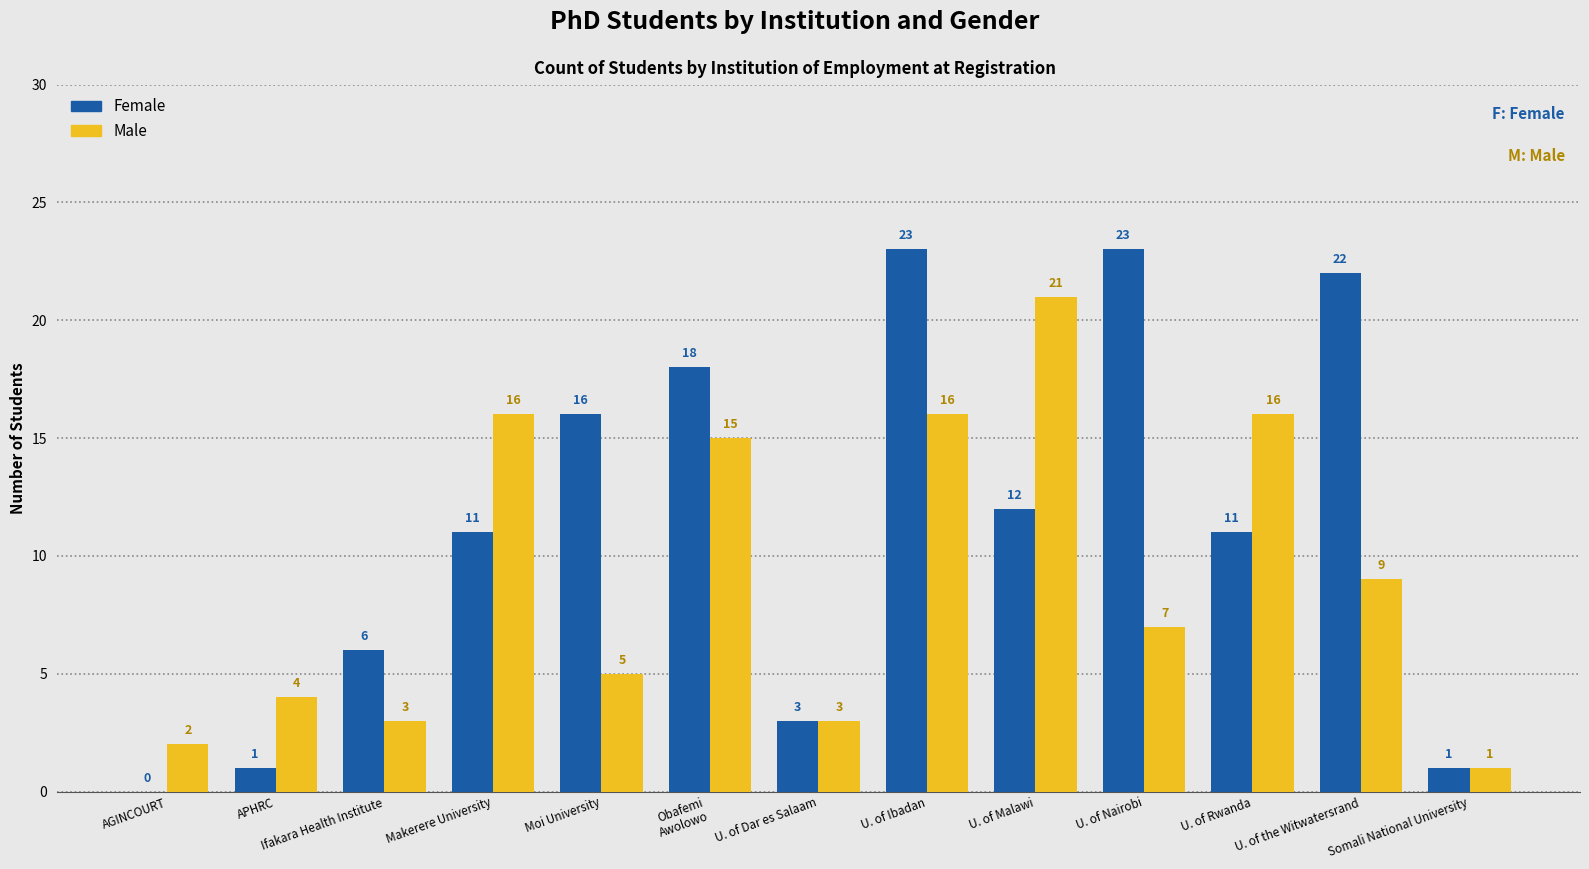

What is the maximum value for Male?

21